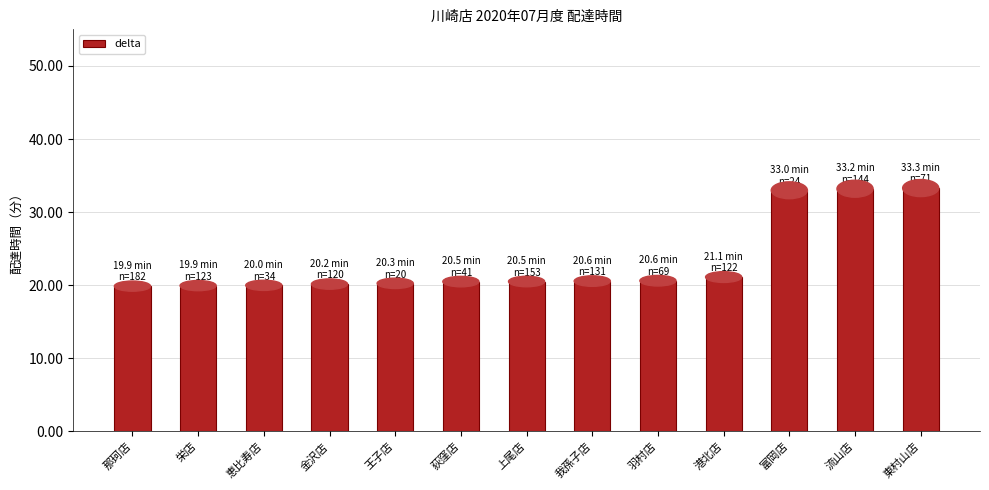

What is the change in value from 港北店 to 流山店?

+12.1